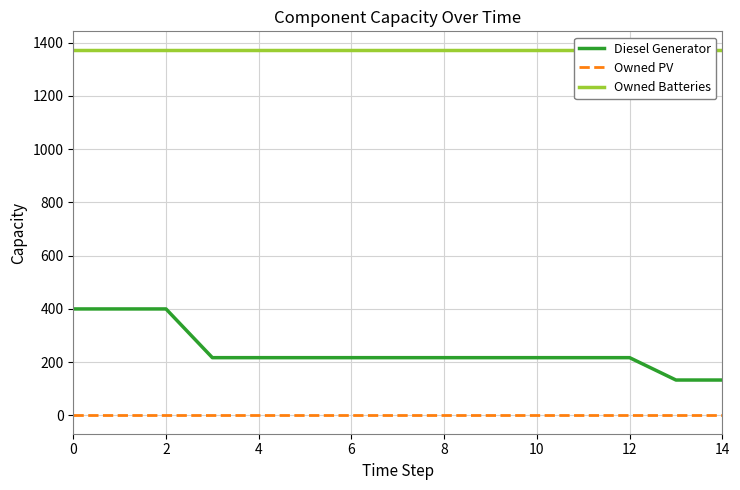

True or false: Diesel Generator and Owned PV intersect in this chart.

False